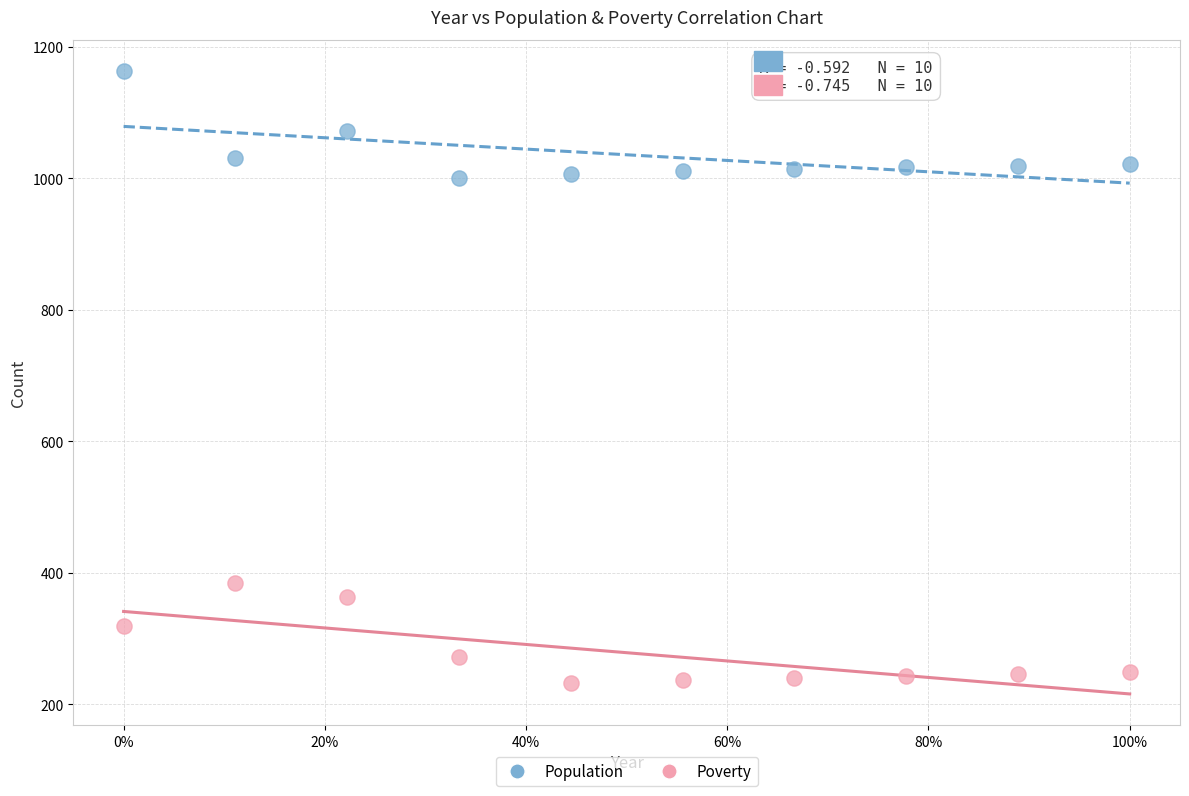

In the Poverty series, what Y value is closest to 308?

319